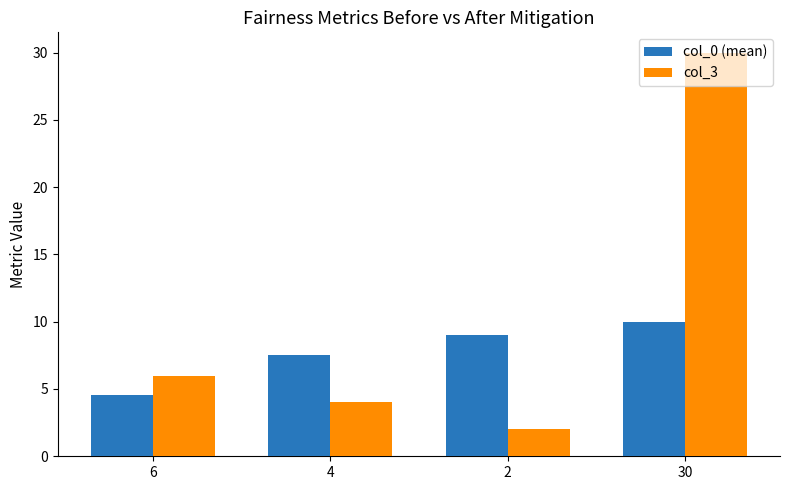

How many bars are there in total?

8